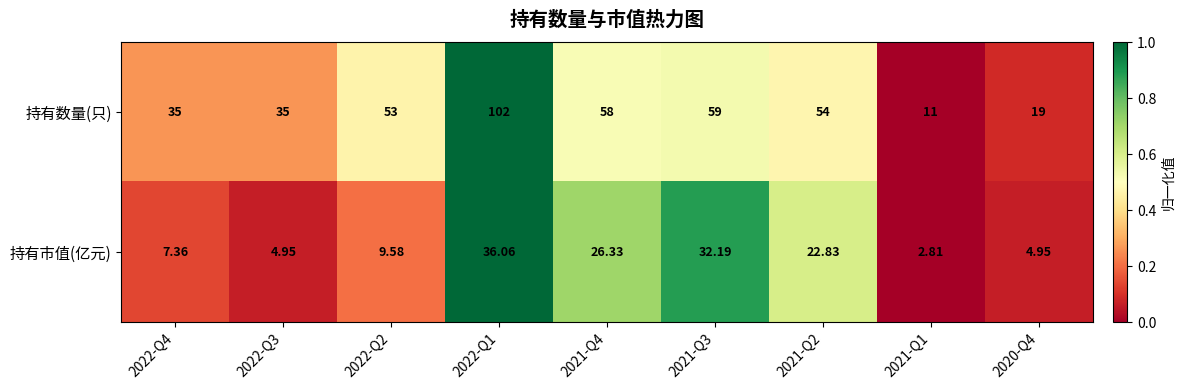

Rank the series by their maximum value, from highest to lowest.

持有数量(只), 持有市值(亿元)